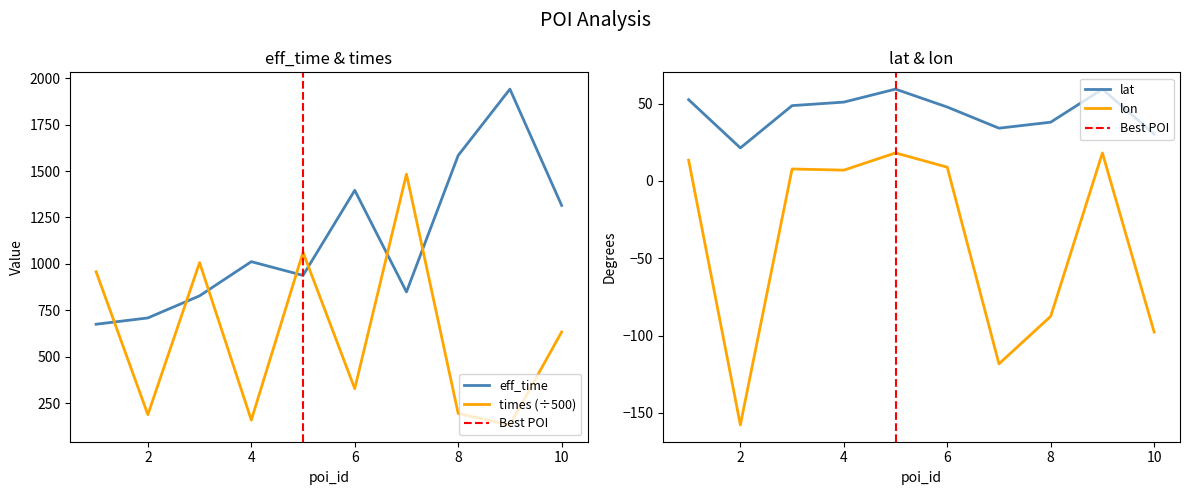

In eff_time, how many points are lower than both neighbors (excluding endpoints)?

2